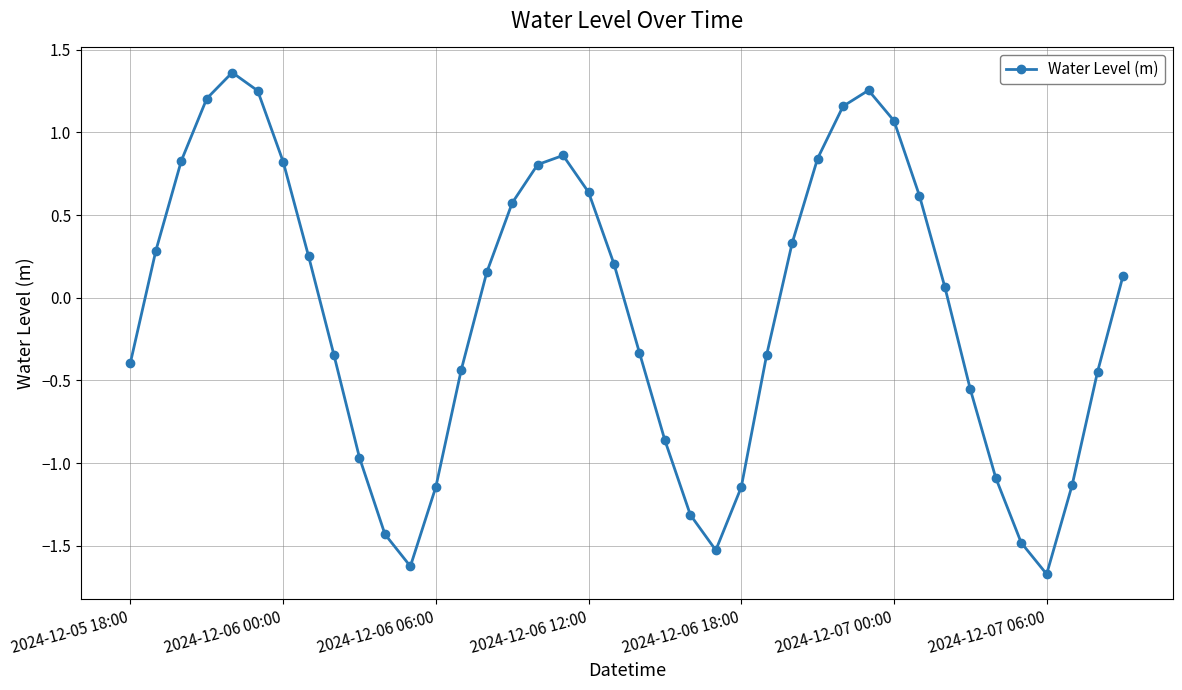

What is the sum of all values?

-3.5